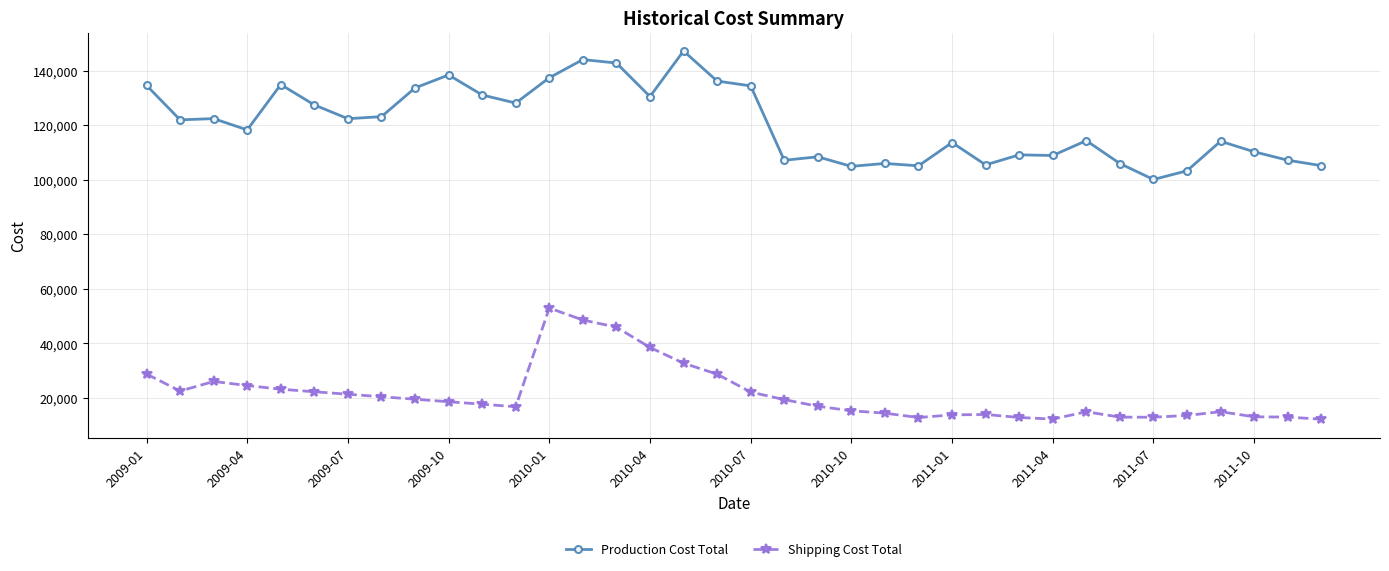

Rank the series by their maximum value, from lowest to highest.

Shipping Cost Total, Production Cost Total